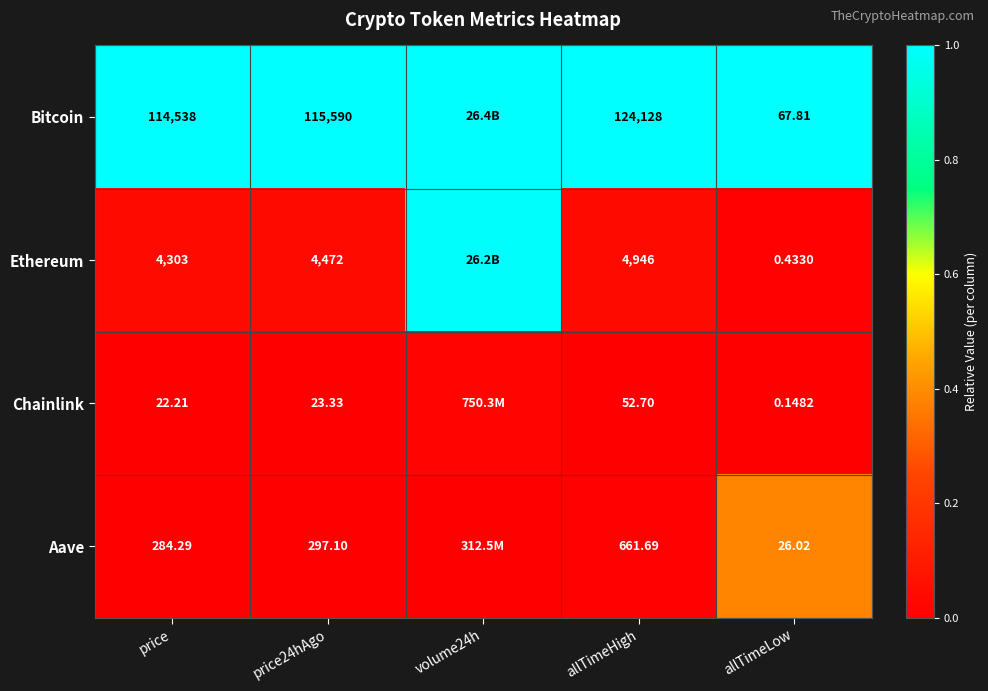

Between allTimeHigh and allTimeLow, which series saw the biggest shift?

Bitcoin